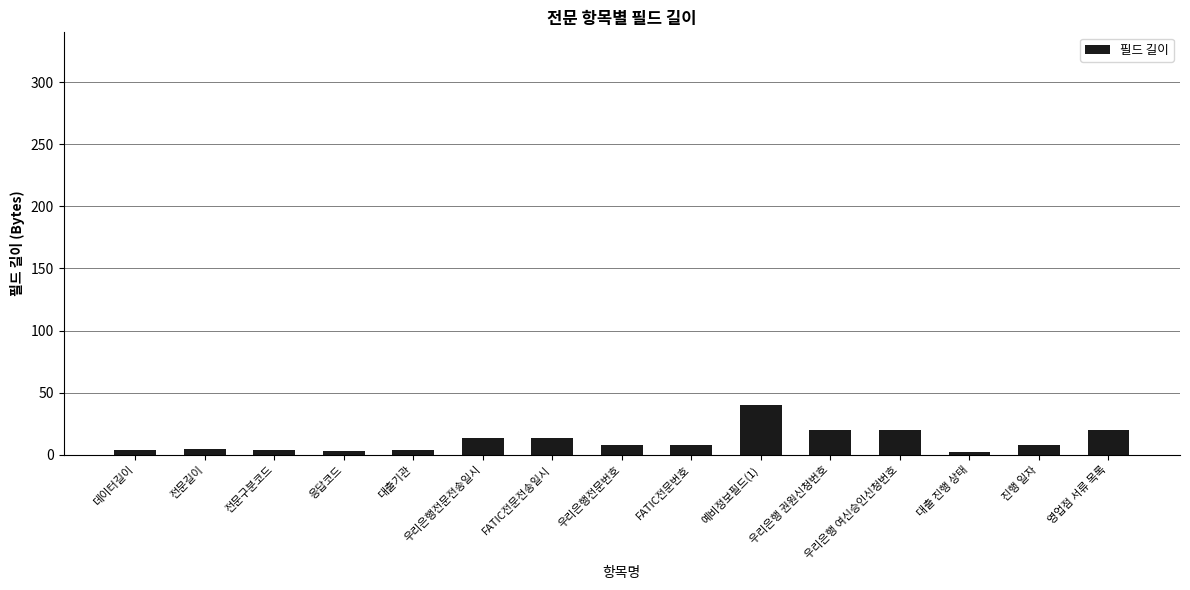

What is the smallest value displayed?

2